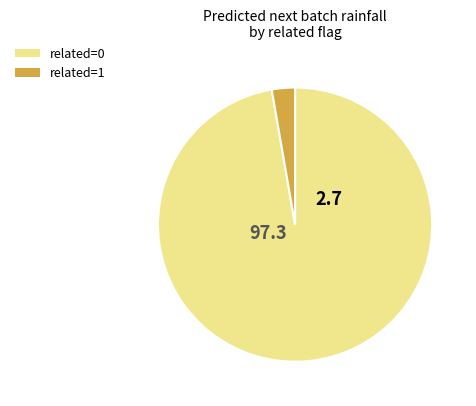

Which category has the biggest portion of the pie?

related=0